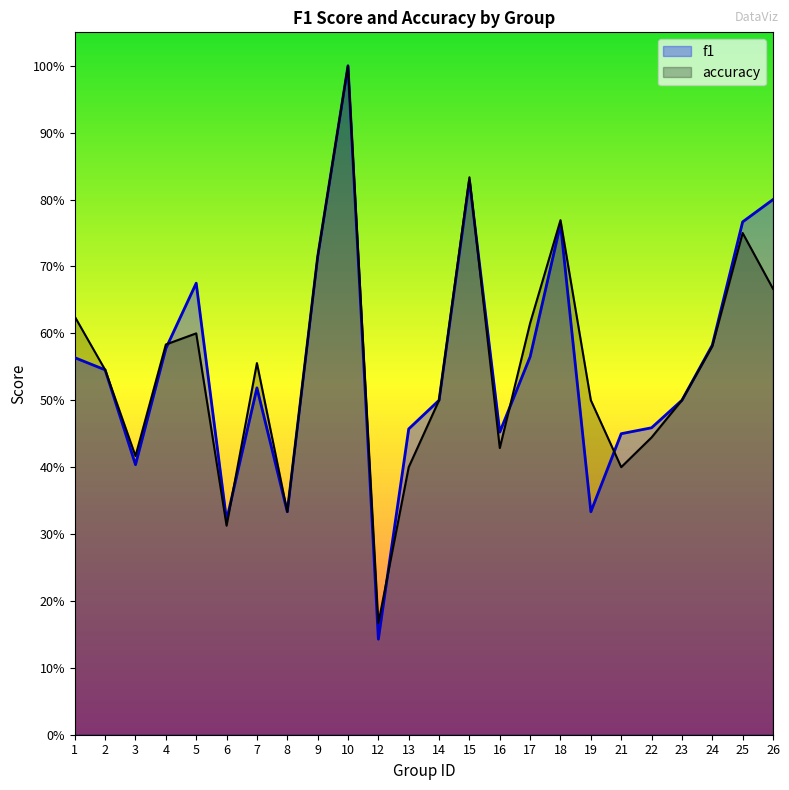

Reading left to right, transcribe all the data shown in this chart.

f1: 0.6	0.5	0.4	0.6	0.7	0.3	0.5	0.3	0.7	1.0	0.1	0.5	0.5	0.8	0.5	0.6	0.8	0.3	0.5	0.5	0.5	0.6	0.8	0.8
accuracy: 0.6	0.5	0.4	0.6	0.6	0.3	0.6	0.3	0.7	1.0	0.2	0.4	0.5	0.8	0.4	0.6	0.8	0.5	0.4	0.4	0.5	0.6	0.8	0.7